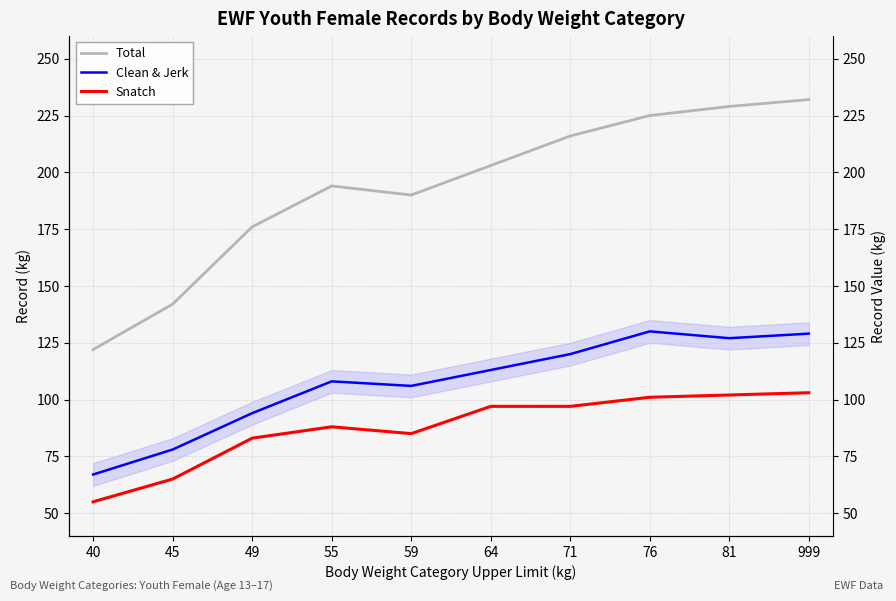

What is the minimum value for Snatch?

55